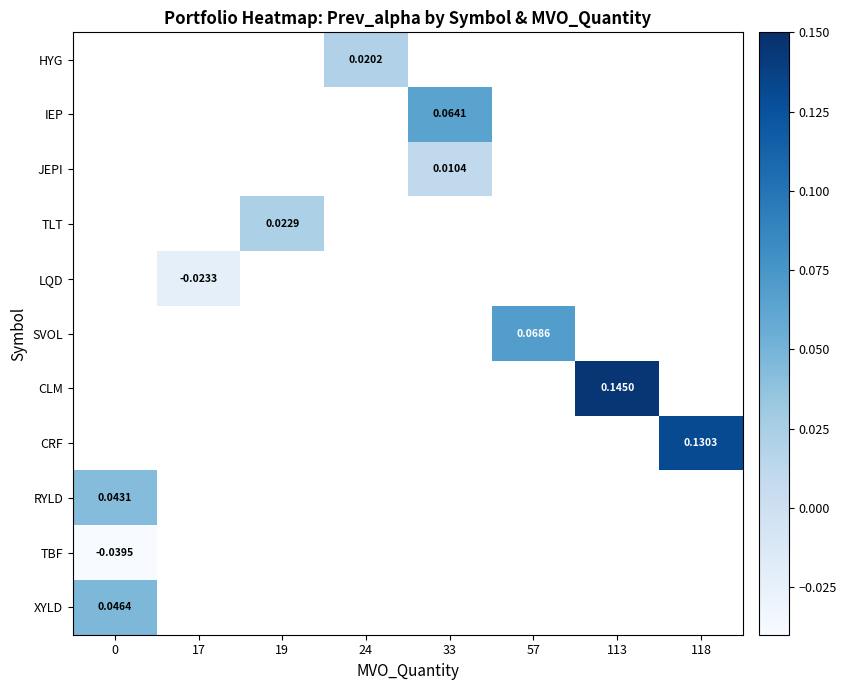

How many distinct data groups are displayed?

11